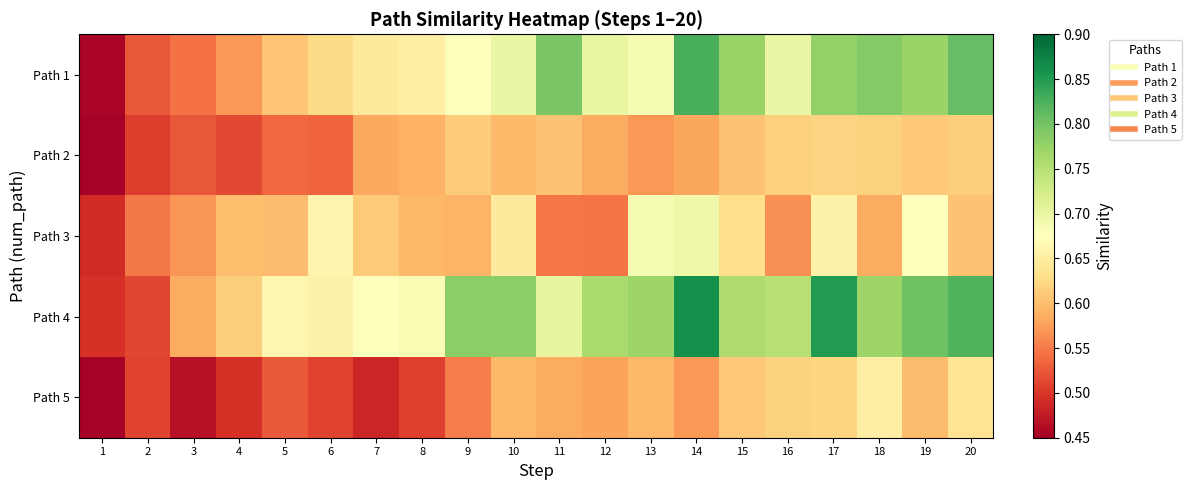

At how many categories does at least one series exceed 0?

20